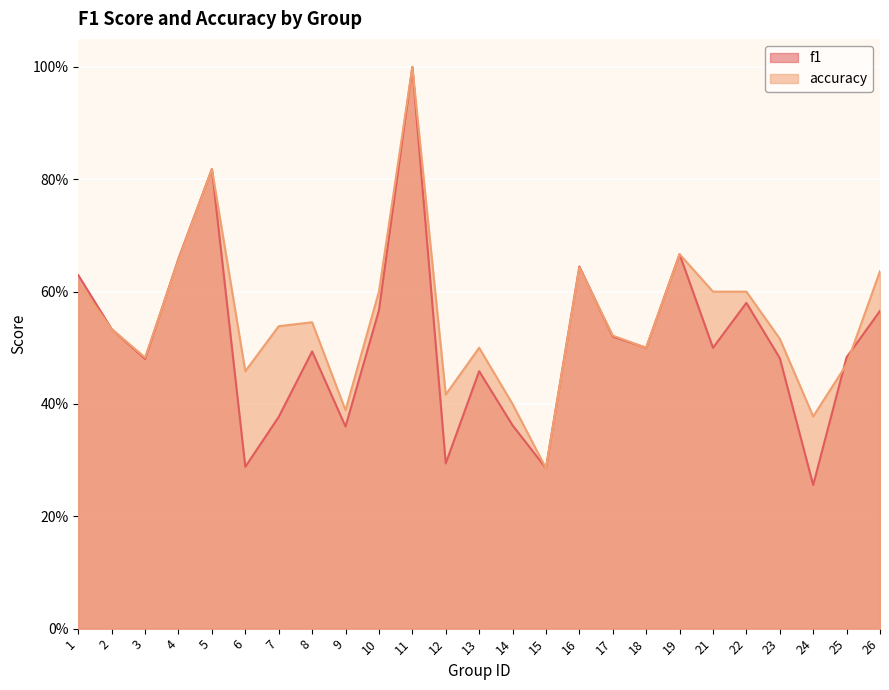

True or false: accuracy and f1 intersect in this chart.

True